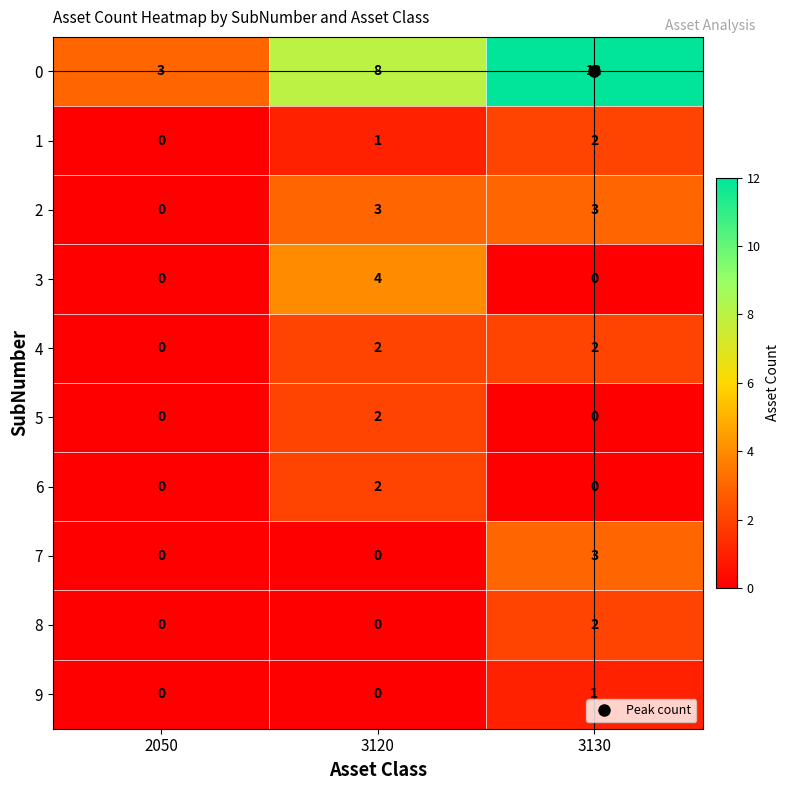

What is the difference between the highest and lowest values at 3120?

8